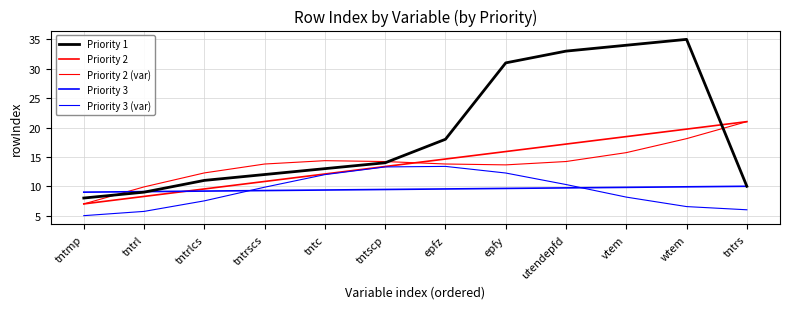

Reading left to right, transcribe all the data shown in this chart.

Priority 1: 8.0	9.0	11.0	12.0	13.0	14.0	18.0	31.0	33.0	34.0	35.0	10.0
Priority 2: 7.0	8.3	9.5	10.8	12.1	13.4	14.6	15.9	17.2	18.5	19.7	21.0
Priority 2 (var): 7.0	9.9	12.3	13.8	14.4	14.2	13.8	13.6	14.2	15.7	18.1	21.0
Priority 3: 9.0	9.1	9.2	9.3	9.4	9.5	9.5	9.6	9.7	9.8	9.9	10.0
Priority 3 (var): 5.0	5.7	7.5	9.8	12.0	13.3	13.4	12.3	10.3	8.2	6.5	6.0